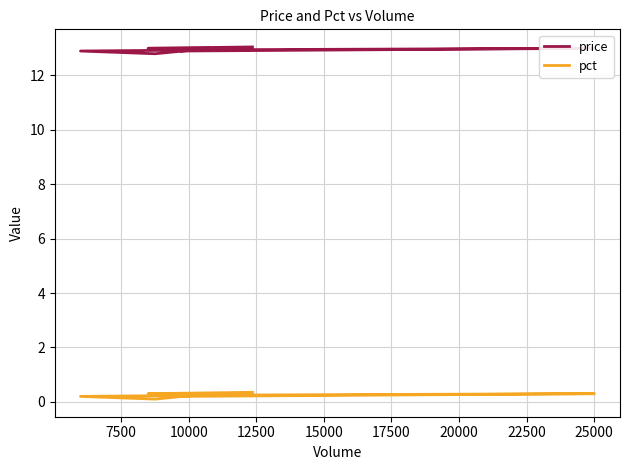

Is the value of pct at 17500 greater than the value of price at 7500?

No